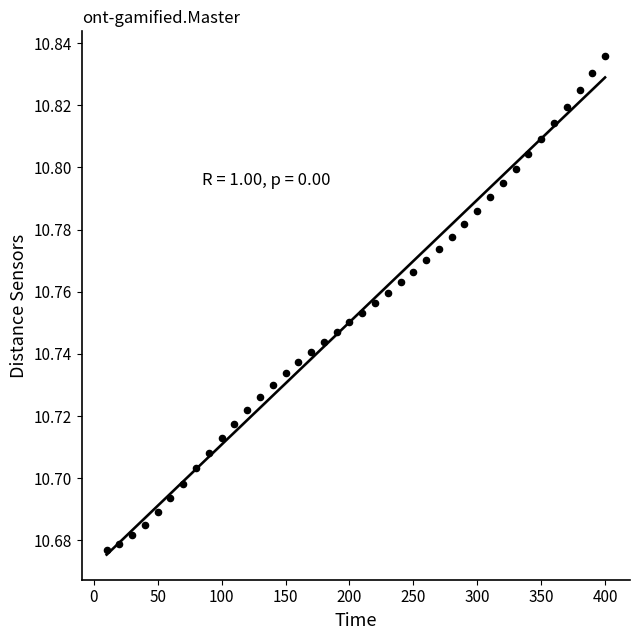

What is the range of X values (max minus min)?

390.0